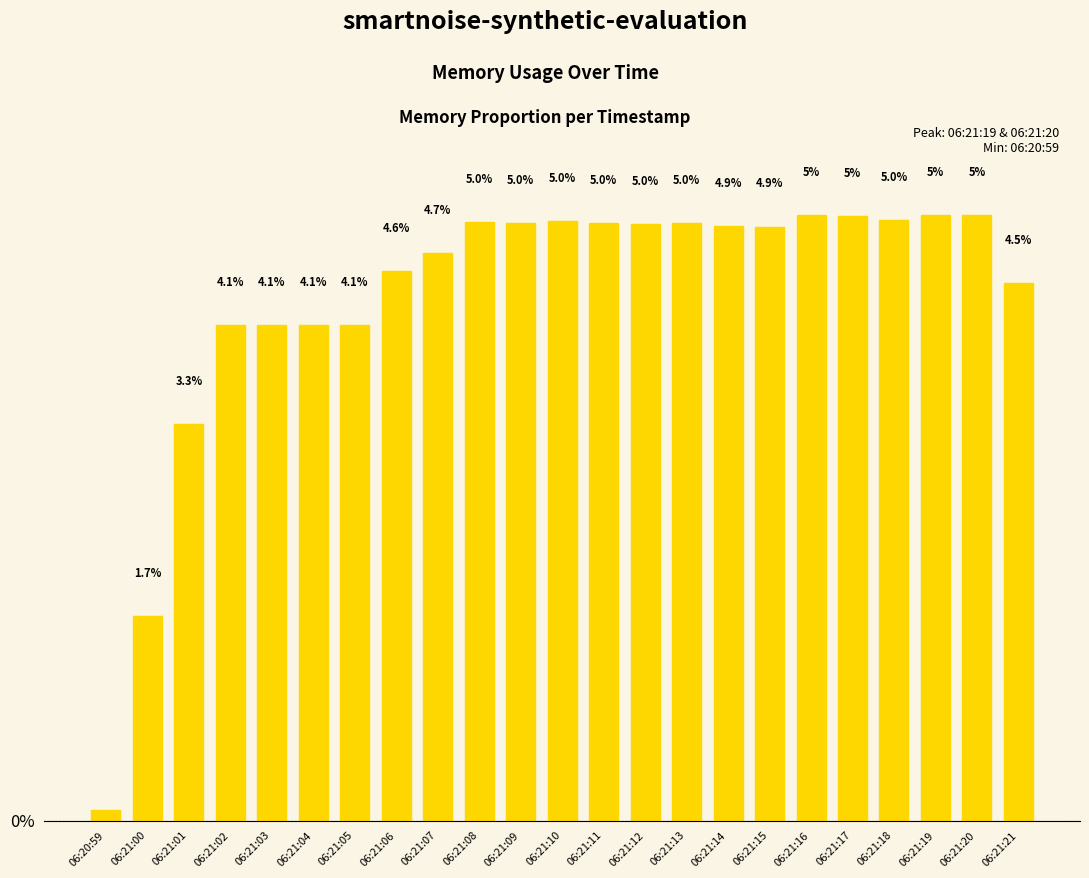

Between 06:21:18 and 06:21:01, which is larger?

06:21:18